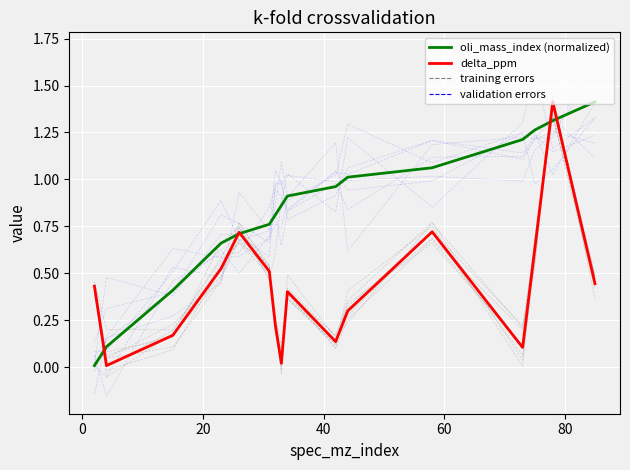

What is the difference between the second highest and minimum values in the delta_ppm series?

0.7